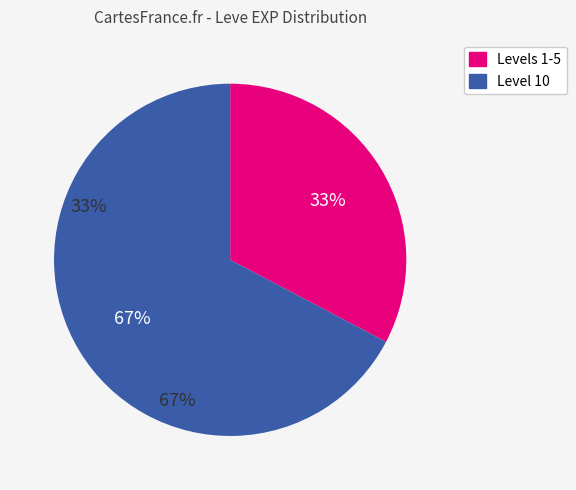

Is there any slice that represents more than half of the pie?

Yes